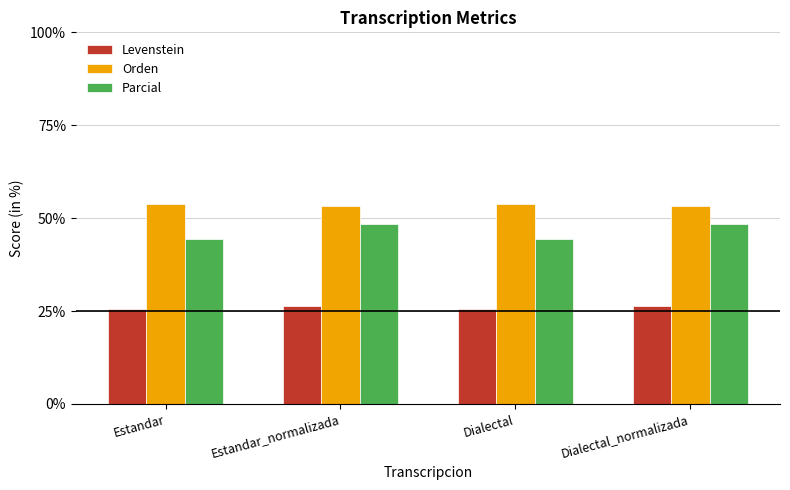

Which series has the largest total across all categories?

Orden